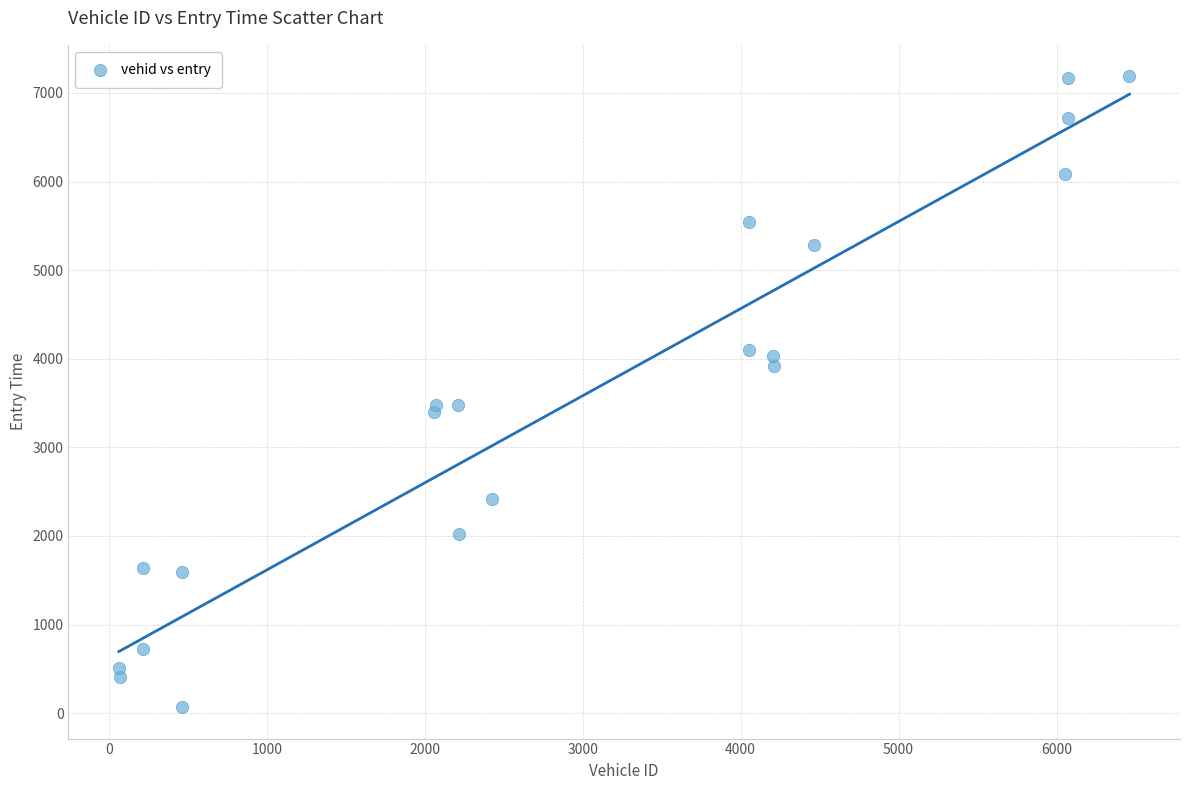

What is the range of X values (max minus min)?

6398.0